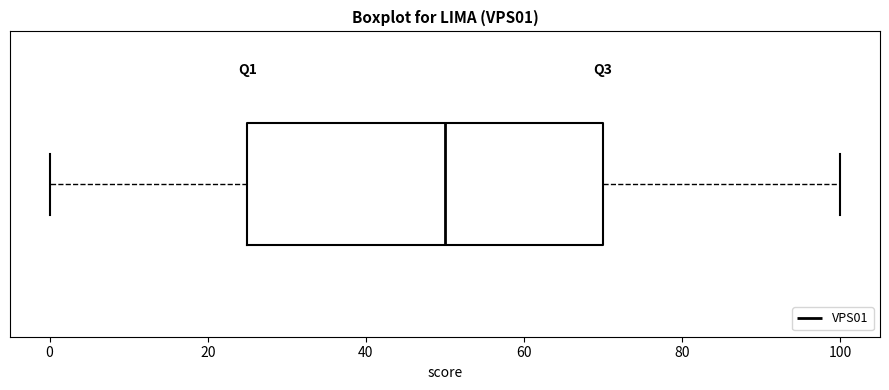

Read this box plot against the x-axis: the position of the median line, the range covered by the box, and the ends of both whiskers. The values are not printed on the chart, so give them approximately, as read against the axis.

median 50, box 26 to 70, whiskers 0 to 100